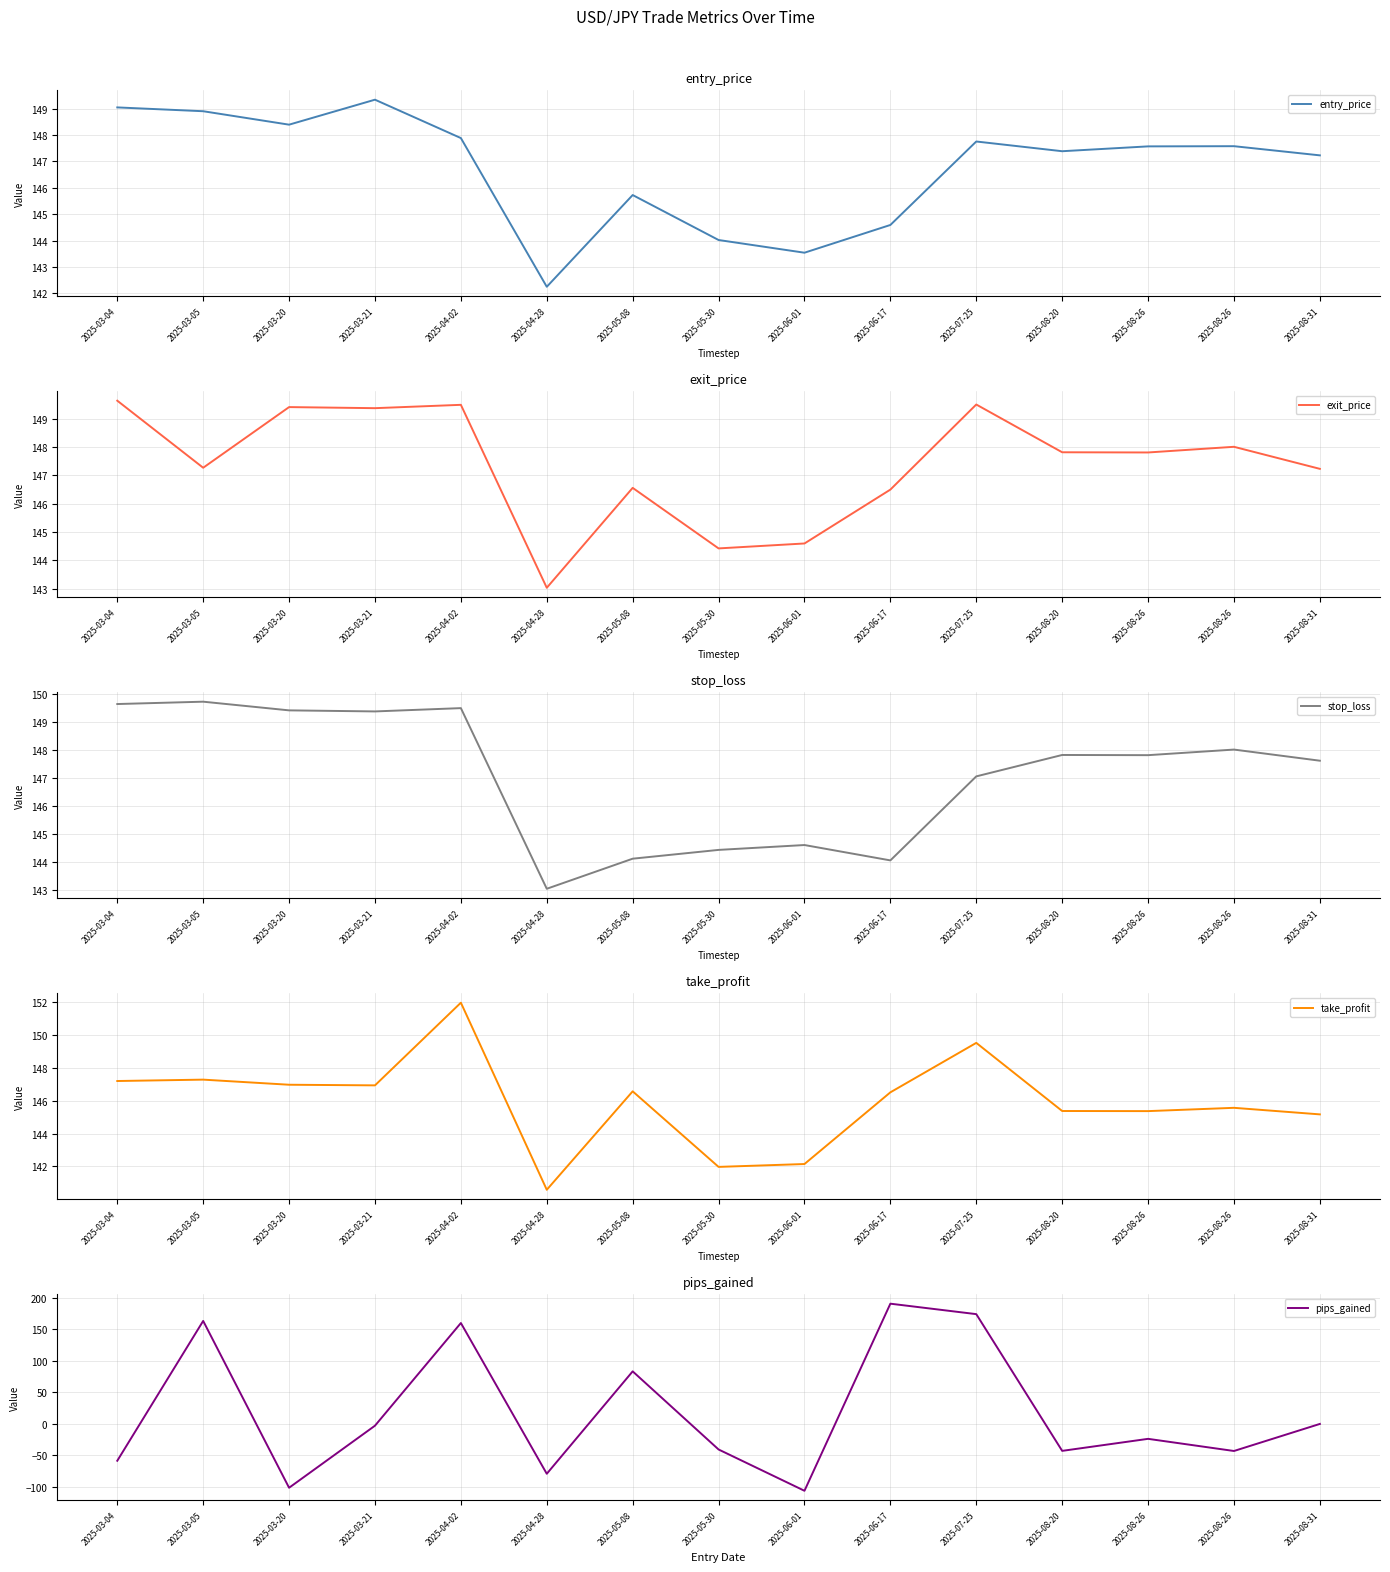

What is the lowest value of the exit_price series?

143.0